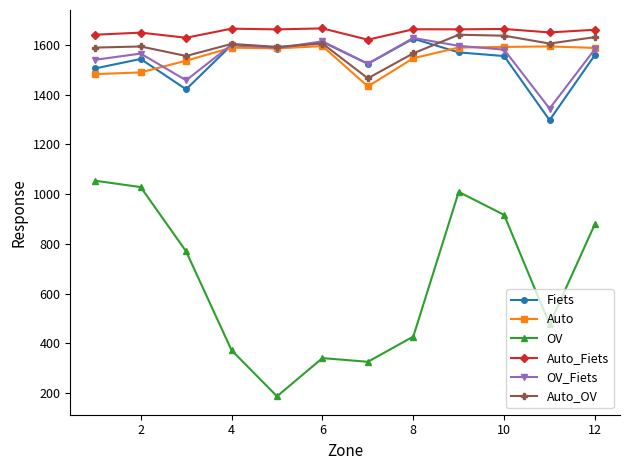

True or false: OV_Fiets and OV intersect in this chart.

False